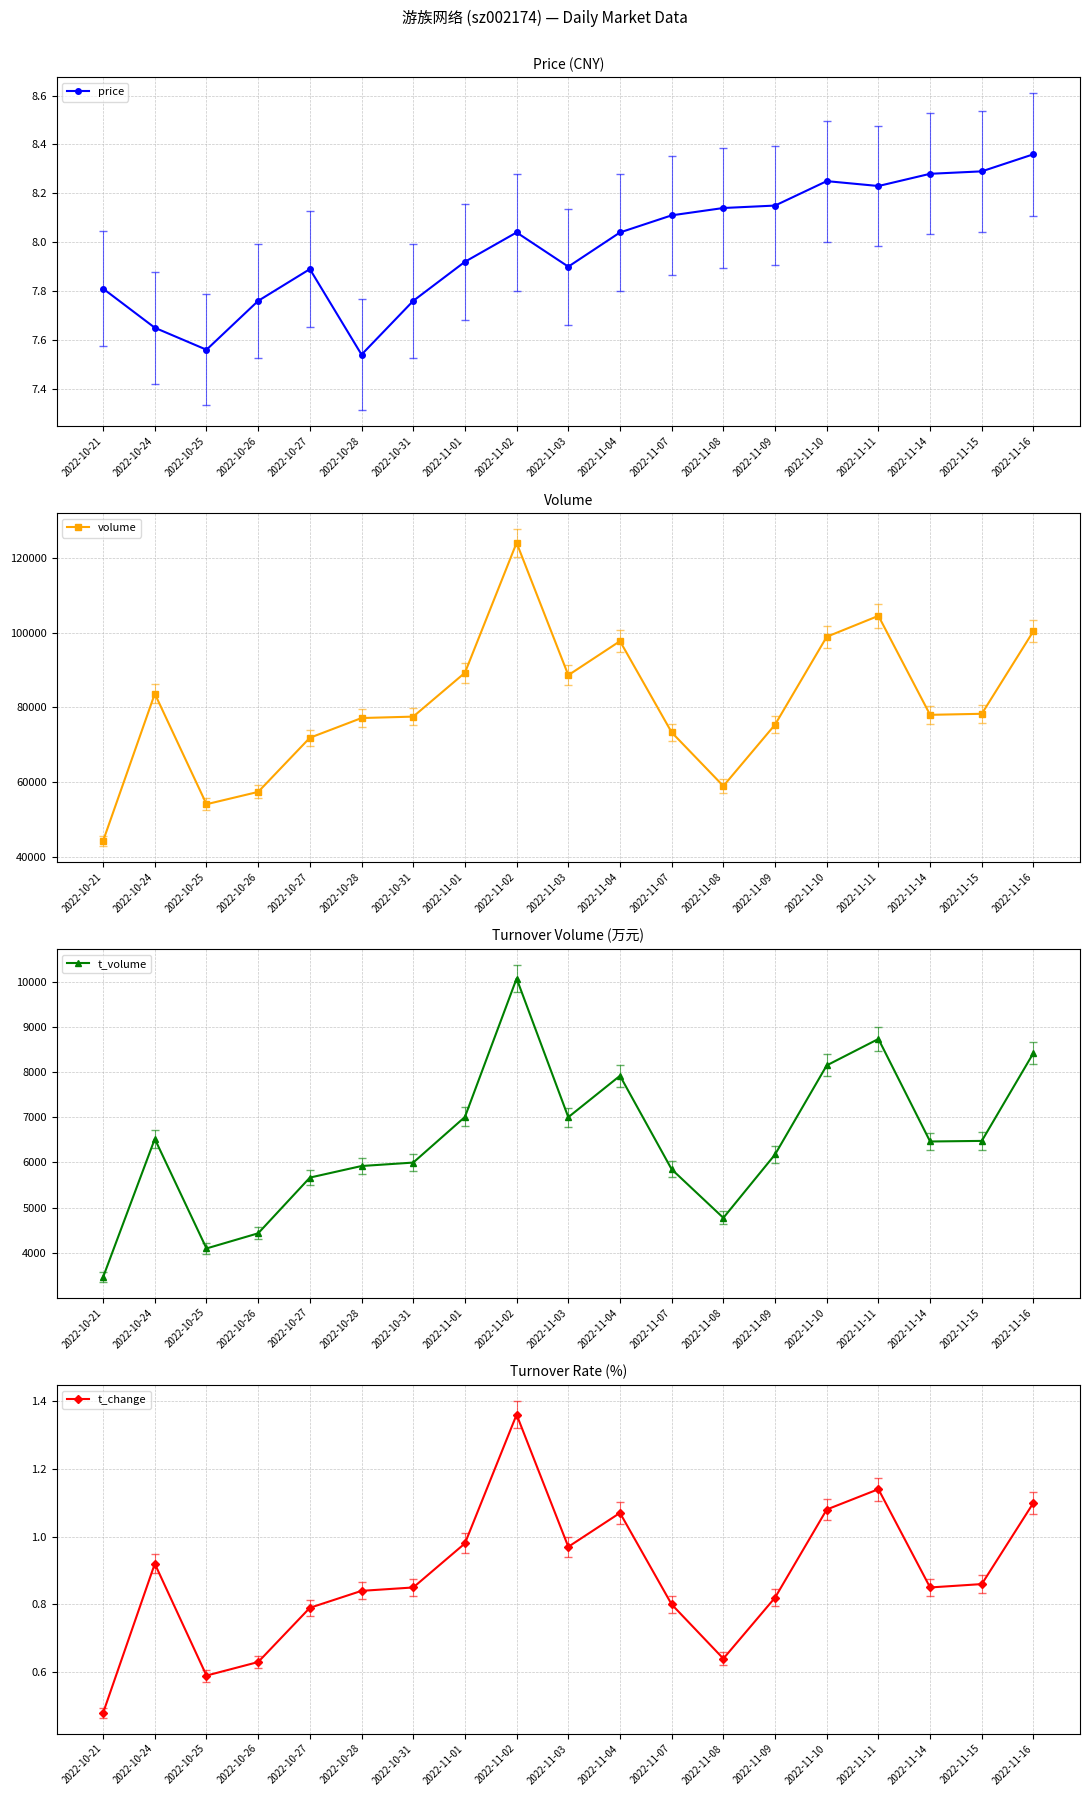

Is it true that t_change equals 0.6 at 2022-11-16?

False